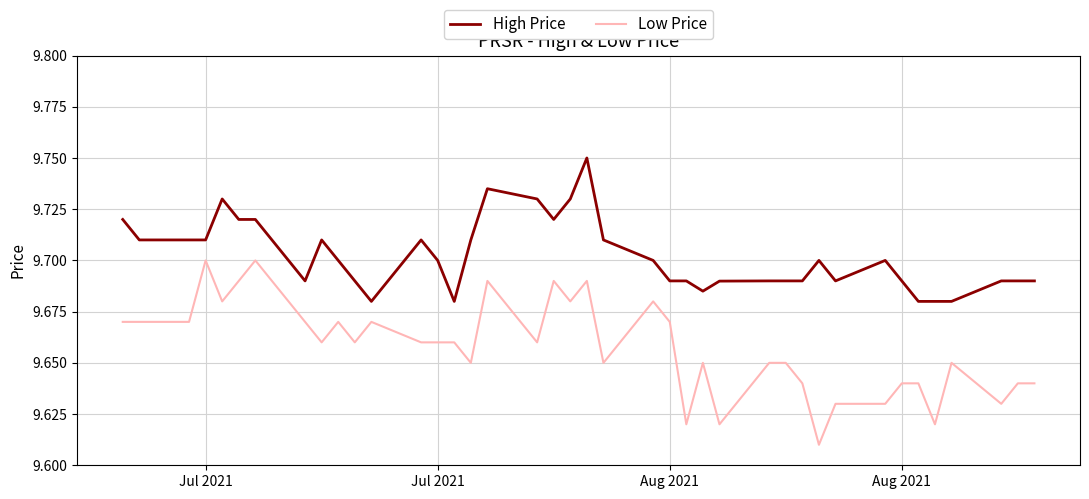

How many series are shown in this chart?

2